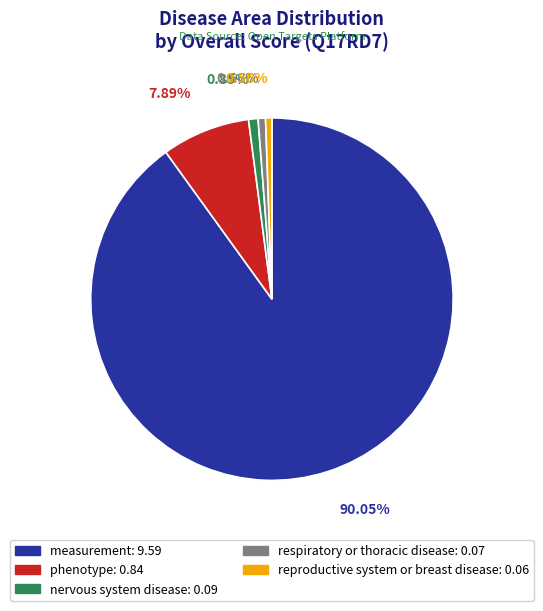

To the nearest percent, what is the average slice percentage?

20%